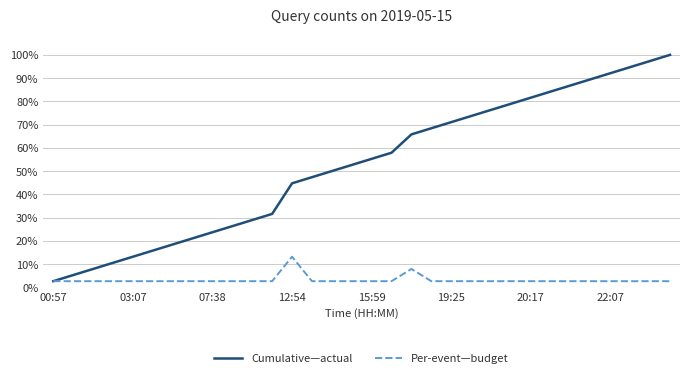

Does the chart display data point markers on the line(s)?

No